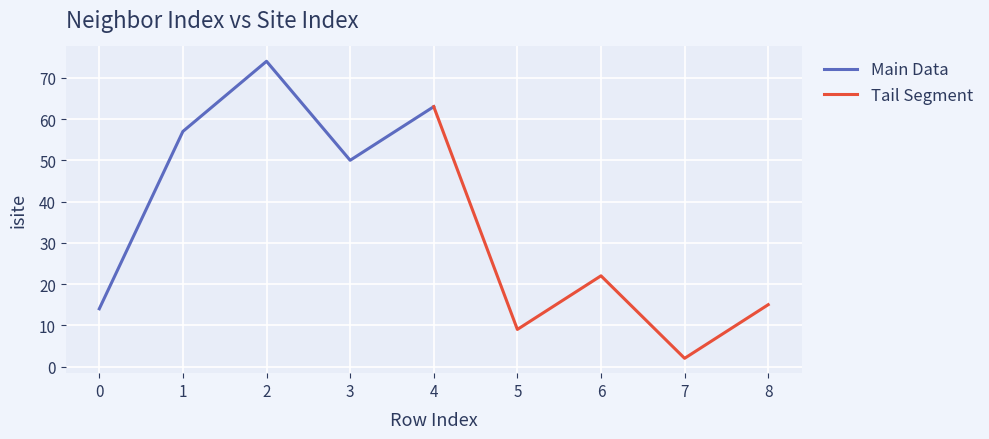

At which label is Main Data closest to 44?

3